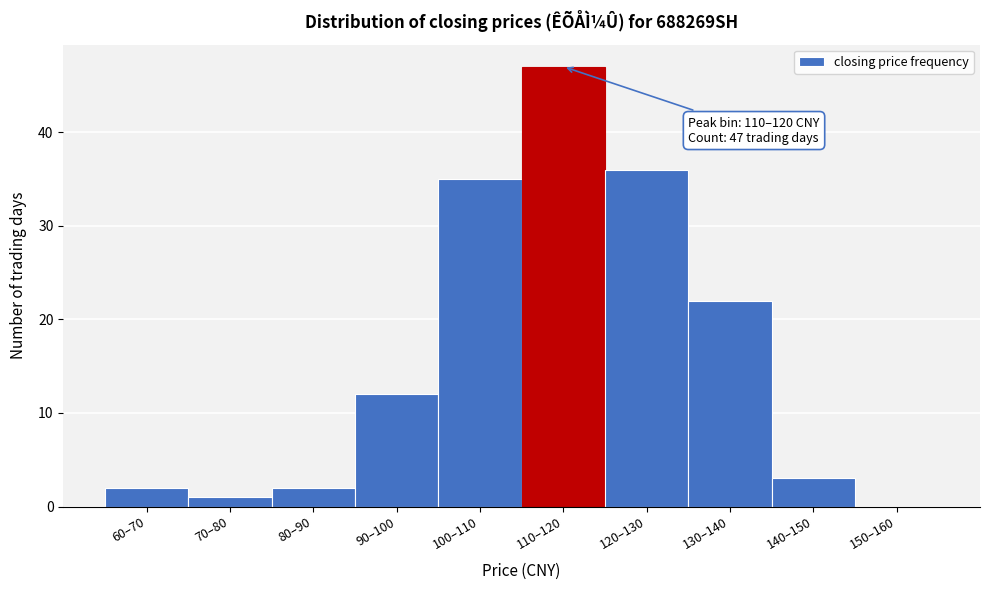

Reading right to left, what are all the values shown in this chart?

150–160=0	140–150=3	130–140=22	120–130=36	110–120=47	100–110=35	90–100=12	80–90=2	70–80=1	60–70=2